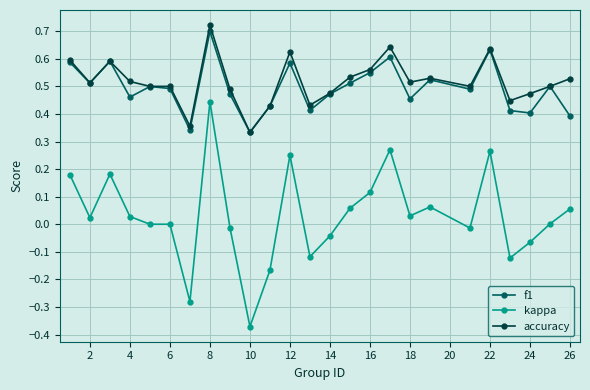

Which series has the widest spread of values?

kappa